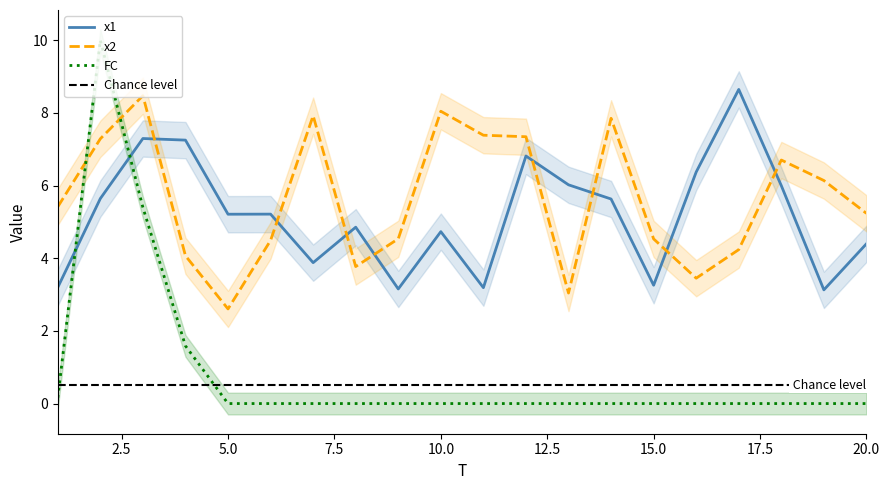

Reading left to right, what are all the values shown in this chart?

x1: 3.2	5.6	7.3	7.2	5.2	5.2	3.9	4.9	3.2	4.7	3.2	6.8	6.0	5.6	3.3	6.4	8.6	6.0	3.1	4.4
x2: 5.4	7.3	8.5	4.1	2.6	4.5	7.9	3.8	4.5	8.0	7.4	7.3	3.0	7.8	4.5	3.4	4.2	6.7	6.1	5.2
FC: 0.2	10.0	5.4	1.6	0.0	0.0	0.0	0.0	0.0	0.0	0.0	0.0	0.0	0.0	0.0	0.0	0.0	0.0	0.0	0.0